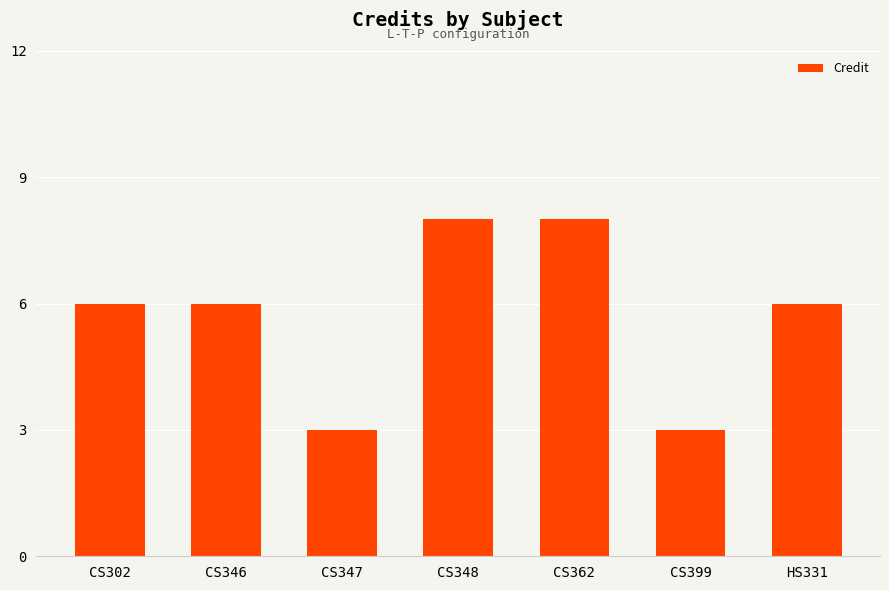

What is the value of the 6th bar from the left?

3